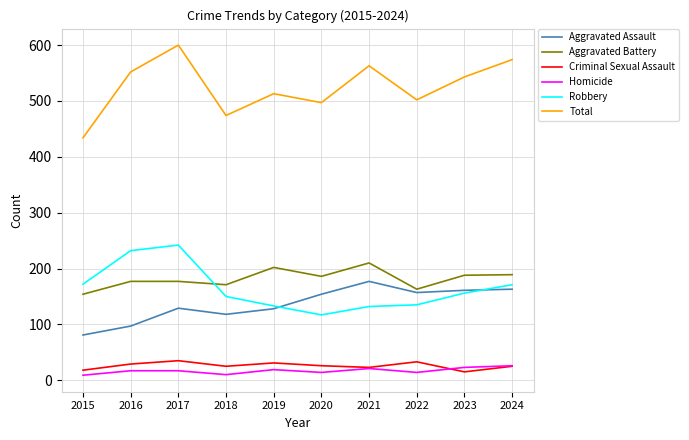

Which series has the largest total across all categories?

Total